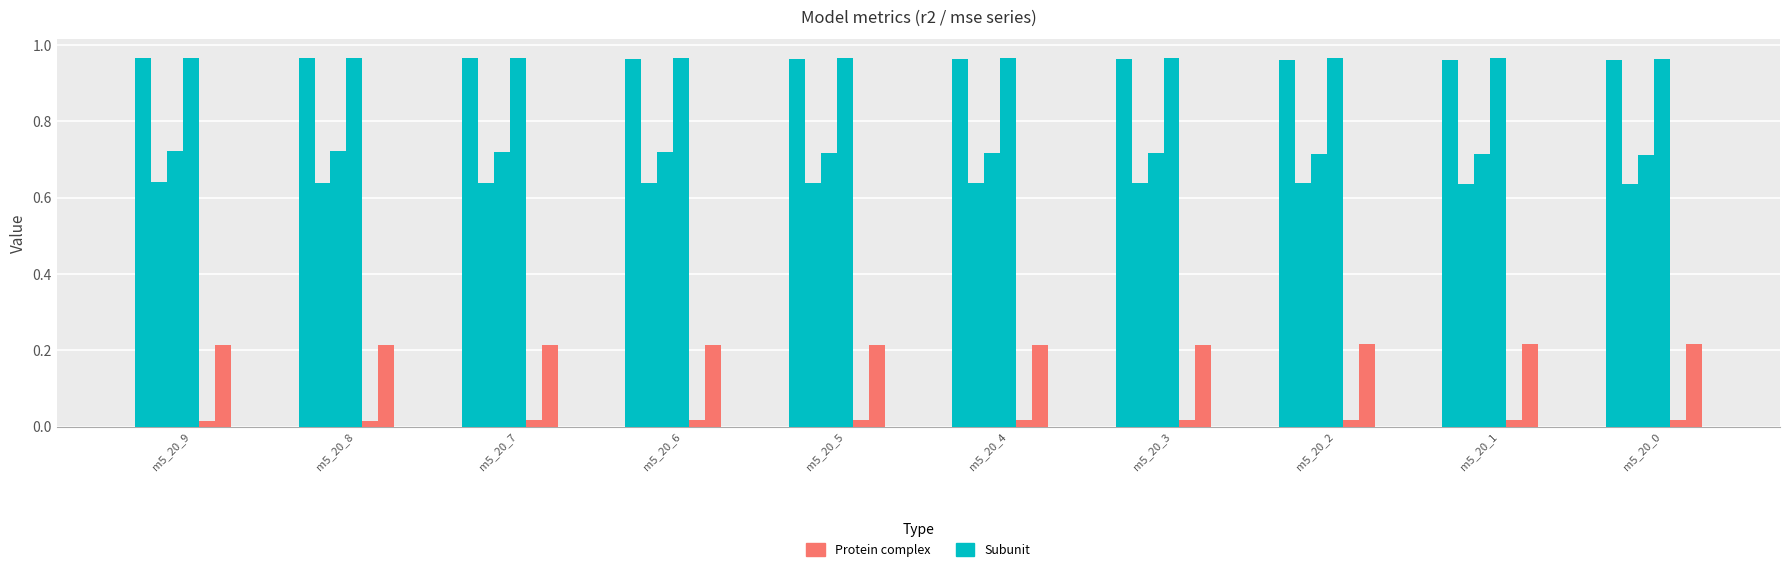

What is the value of the Subunit bar at the 7th from the left?

1.0